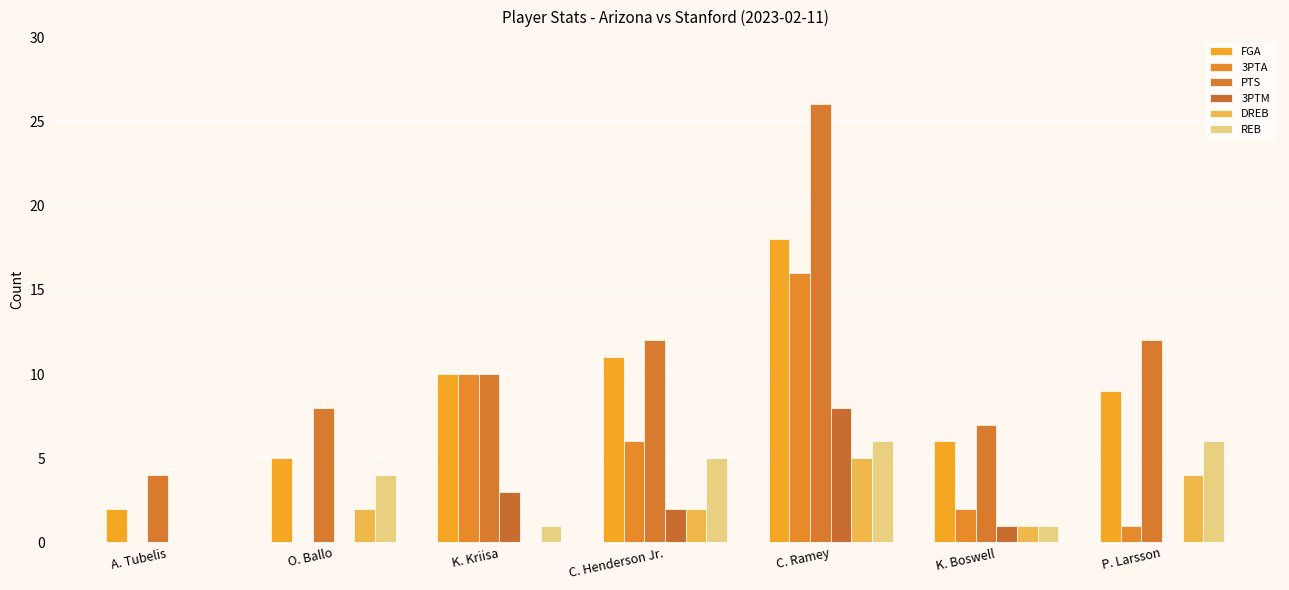

What is the total value across all series at K. Boswell?

18